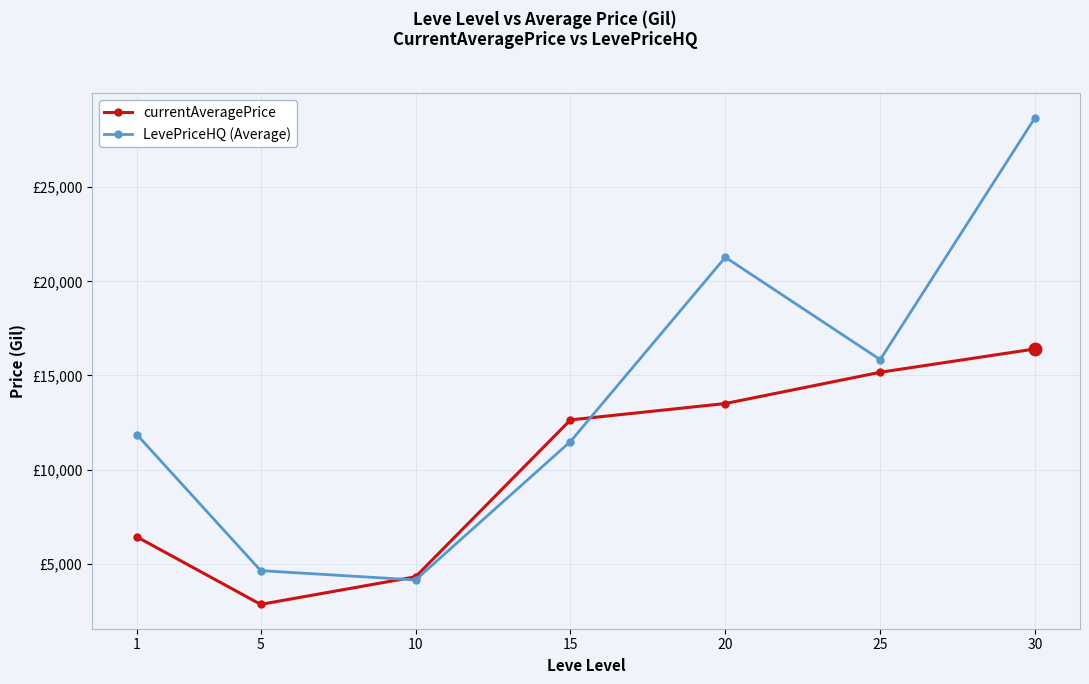

What are all the series names shown in the legend?

currentAveragePrice, LevePriceHQ (Average)